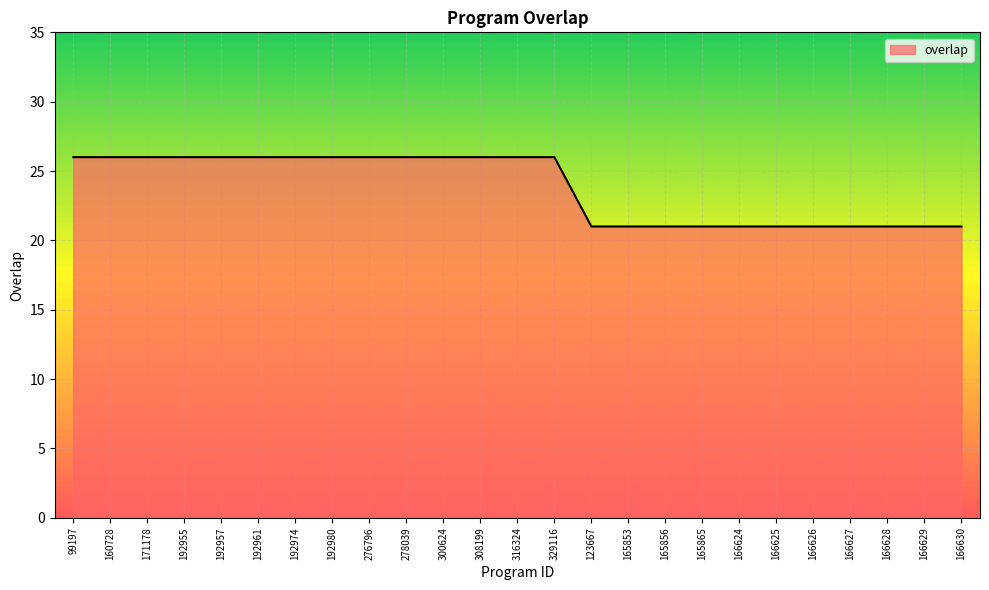

The value at 329116 is 26. True or false?

True